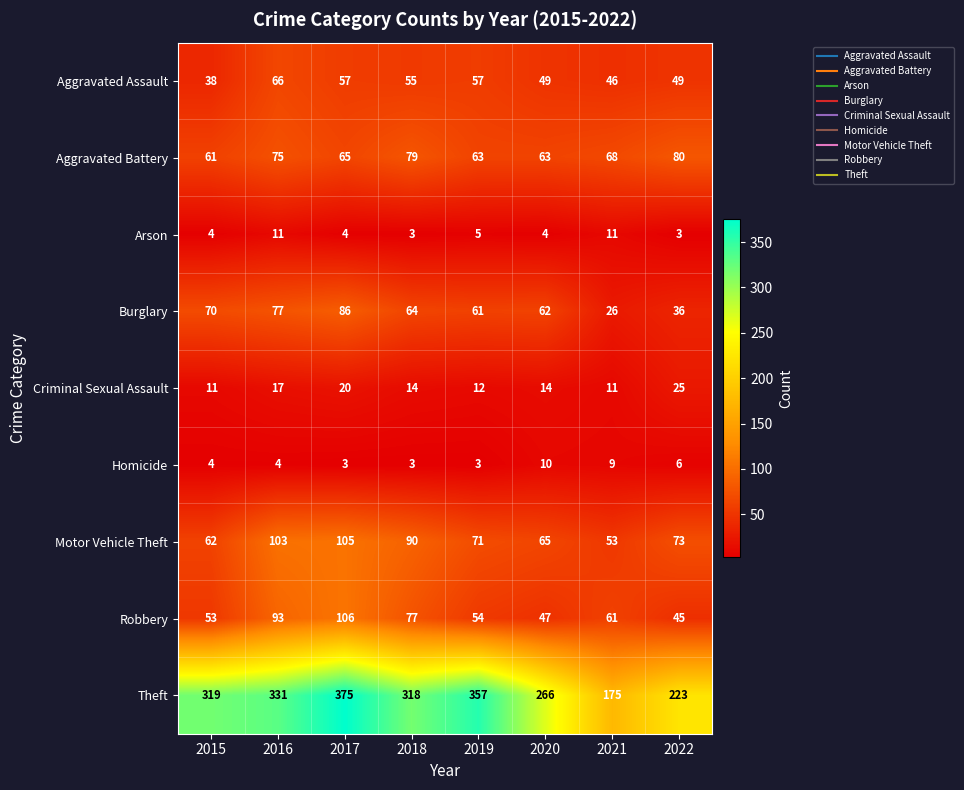

At which label does Aggravated Assault first exceed 55?

2016